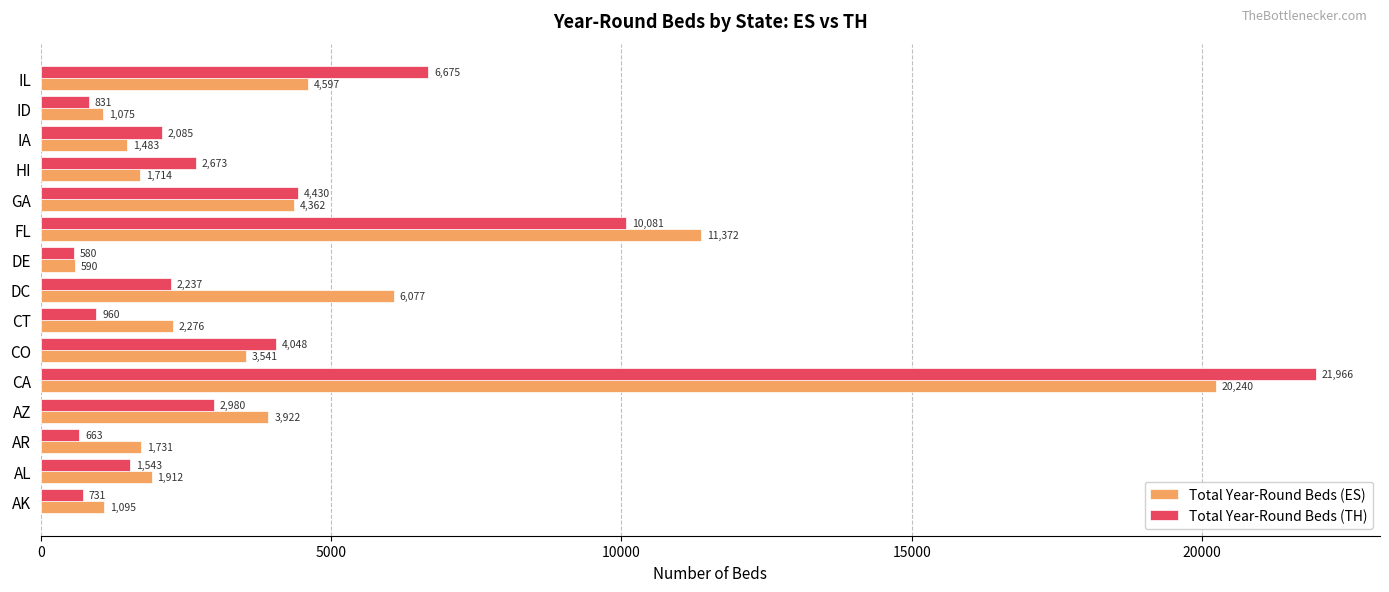

Rank the series at AR from highest to lowest value.

Total Year-Round Beds (ES), Total Year-Round Beds (TH)